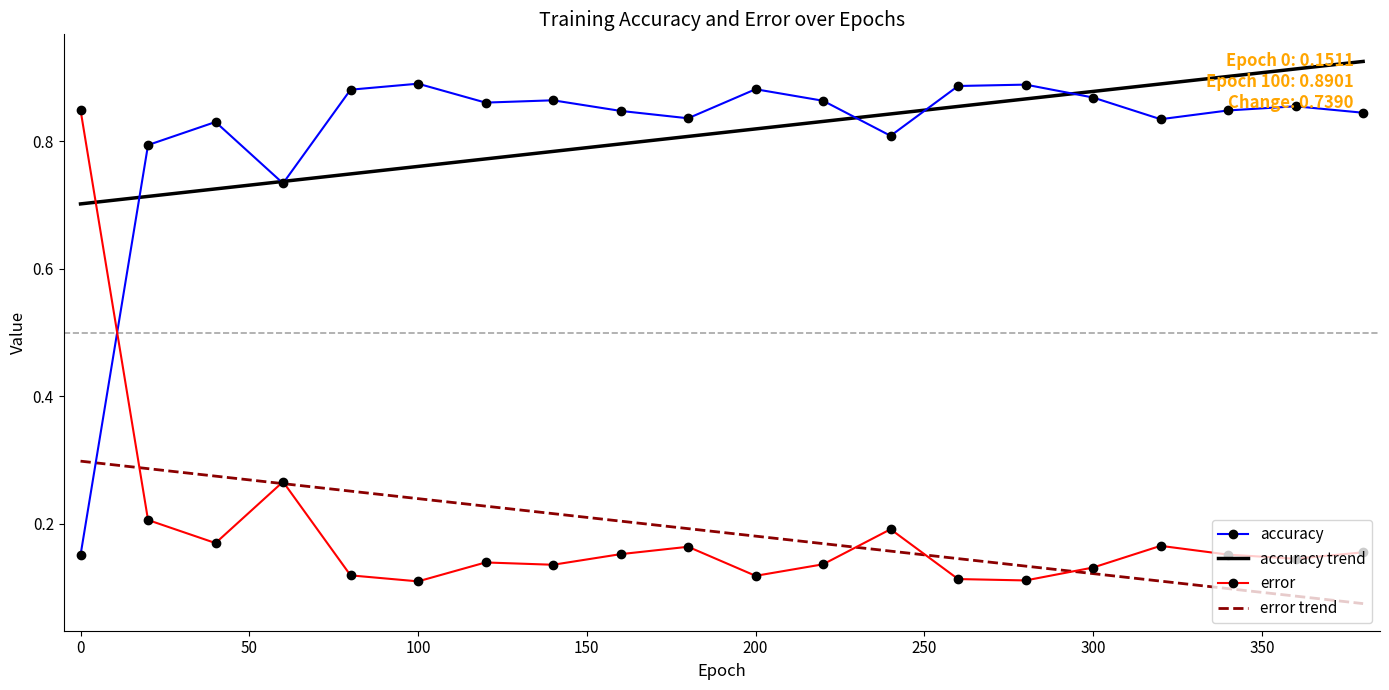

Rank the series at 120 from lowest to highest value.

error, accuracy